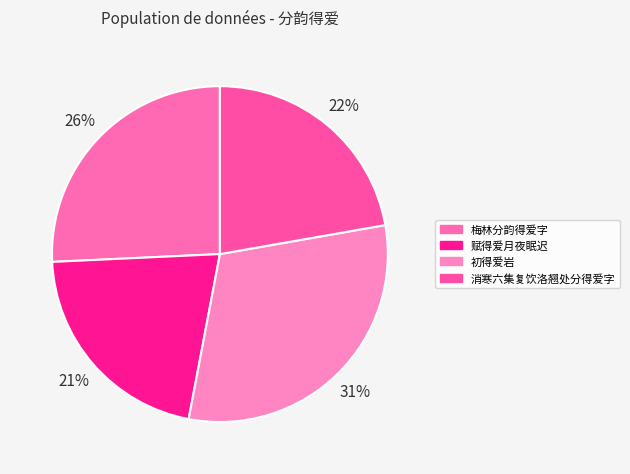

How many slices are in this pie chart?

4